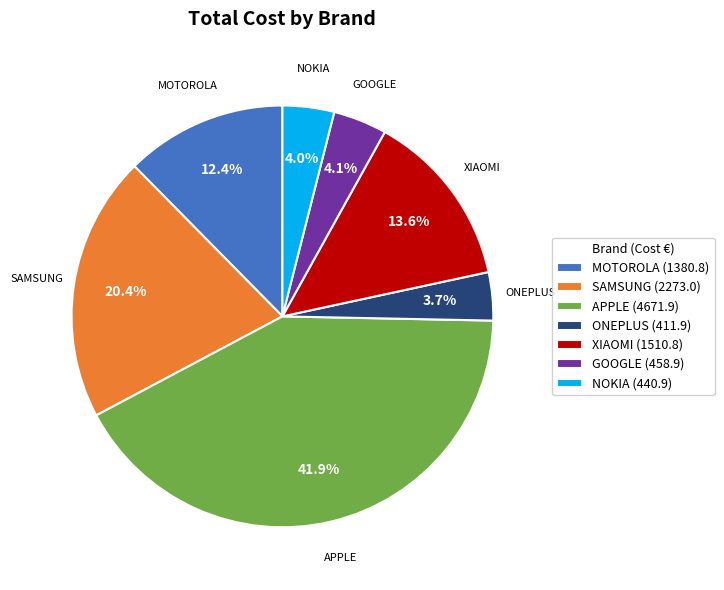

What is the ratio of the value at ONEPLUS to the value at MOTOROLA?

0.3